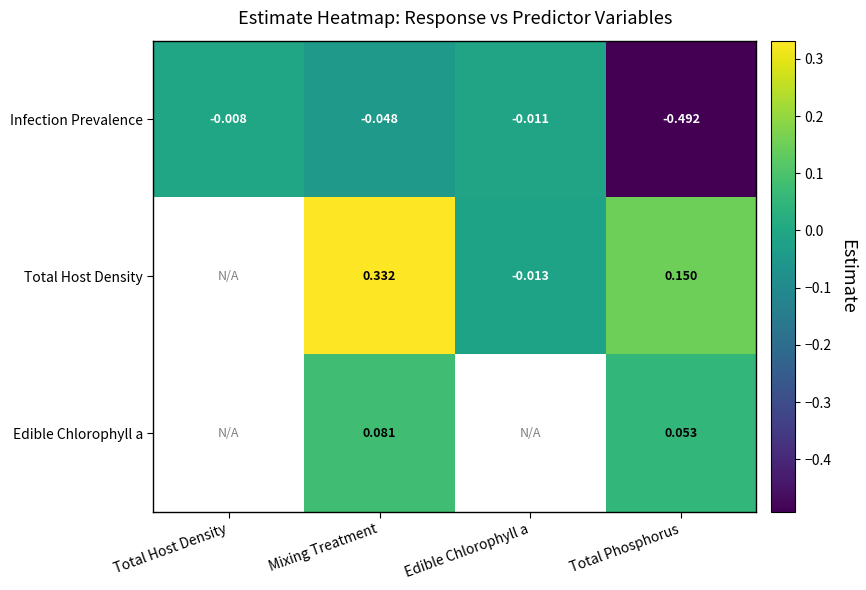

At which label does Infection Prevalence reach its peak?

Total Host Density